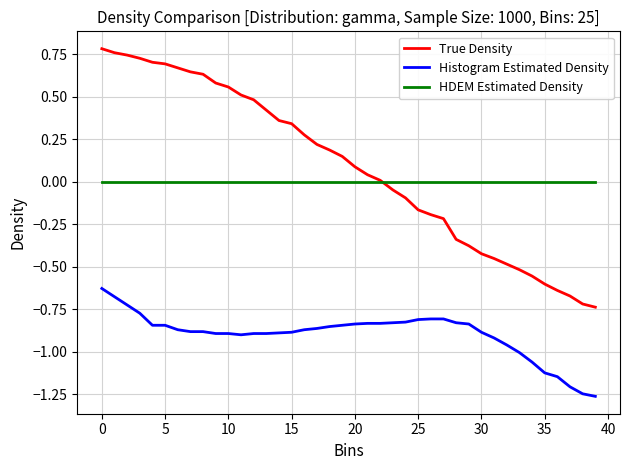

True or false: Histogram Estimated Density and HDEM Estimated Density cross at least once.

False